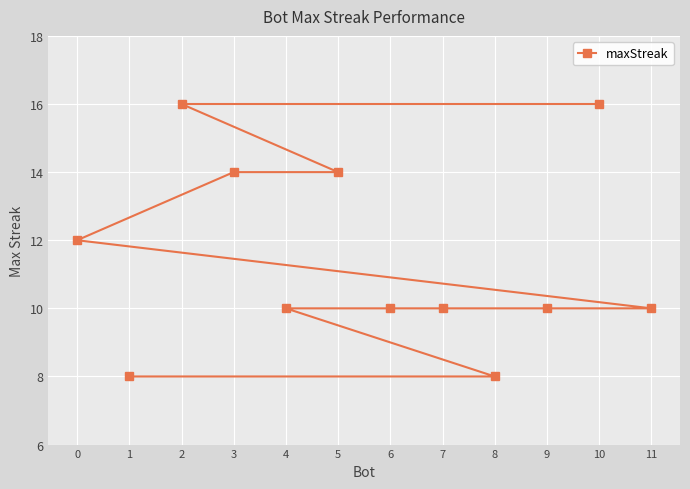

Approximately how many times larger is the value at 7 compared to 3?

0.7